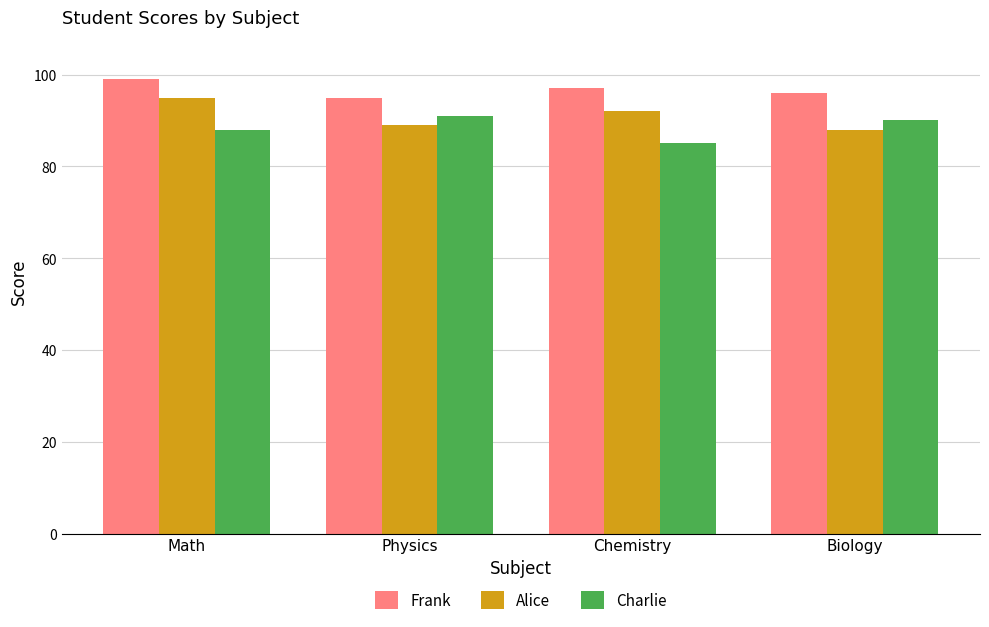

Reading left to right, extract all data points from this chart.

Frank: Math=99	Physics=95	Chemistry=97	Biology=96
Alice: Math=95	Physics=89	Chemistry=92	Biology=88
Charlie: Math=88	Physics=91	Chemistry=85	Biology=90